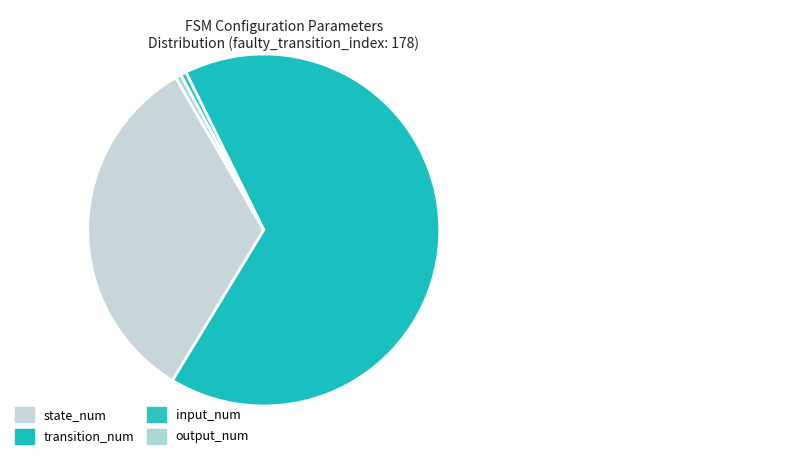

The input_num slice represents 13% of the pie. True or false?

False